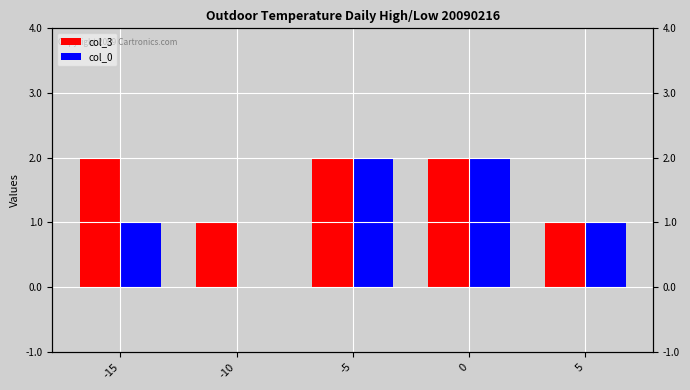

How many series are shown in this chart?

2